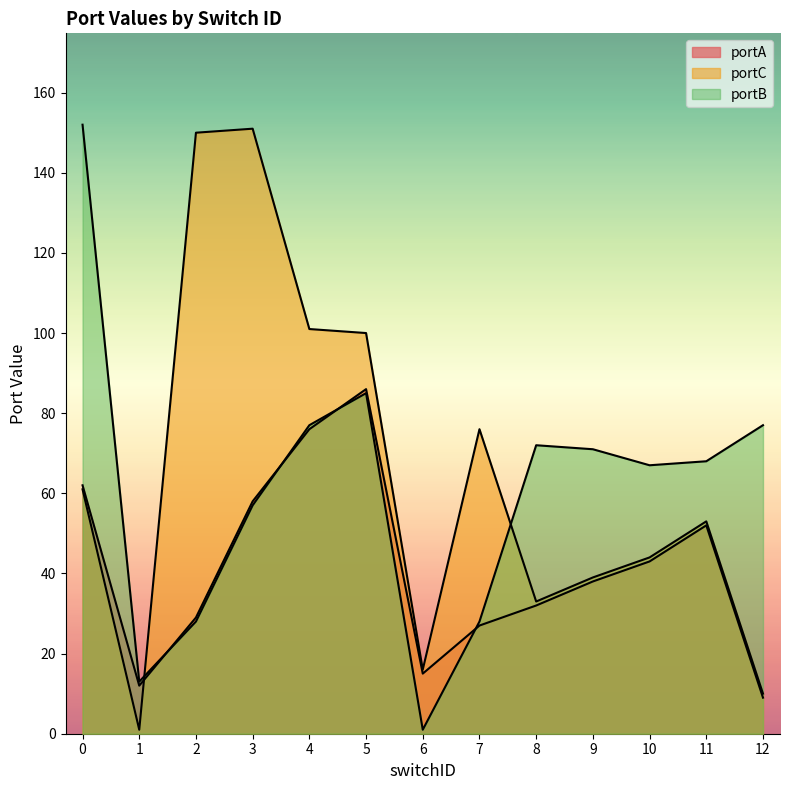

What is the minimum value shown in the chart?

1